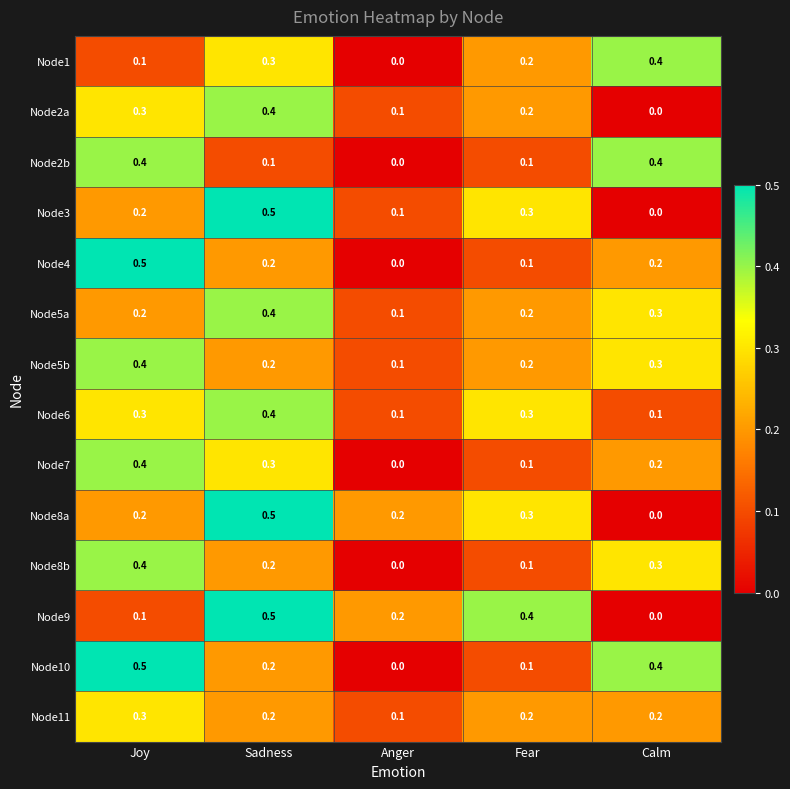

Is it true that Node3 equals 0.1 at Anger?

True